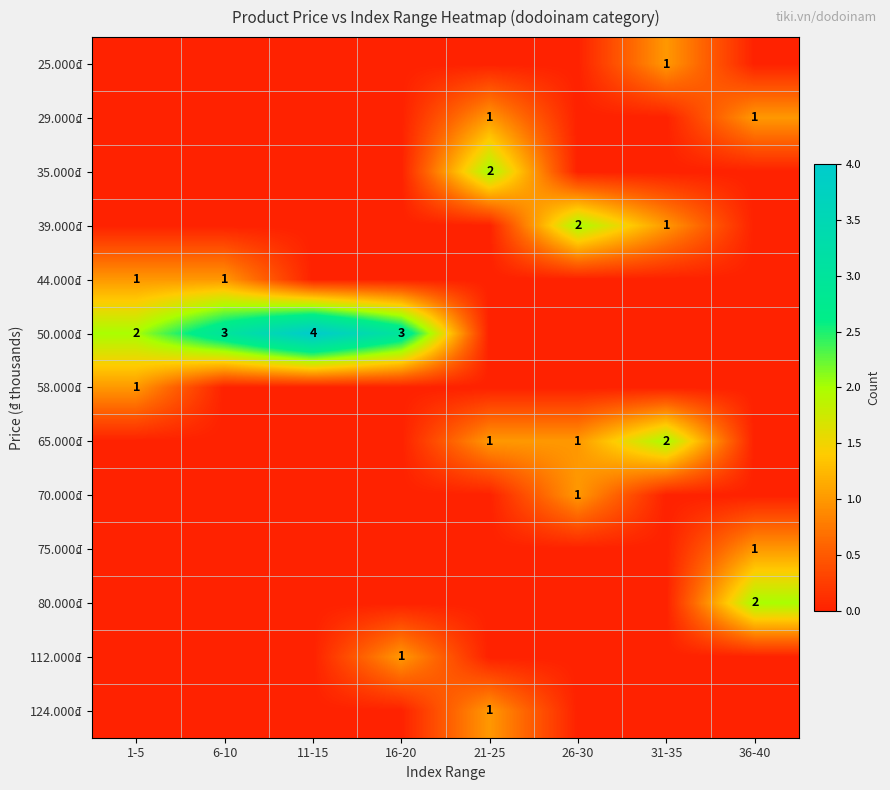

What is the total value across all series at 36-40?

4